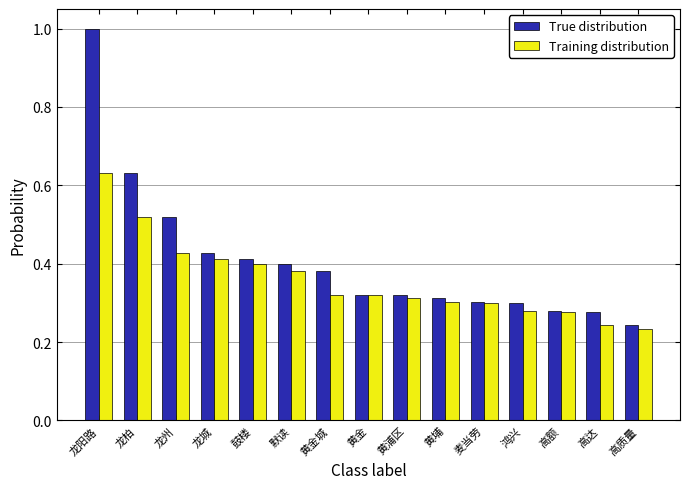

Where is True distribution nearest to the value 0?

高质量